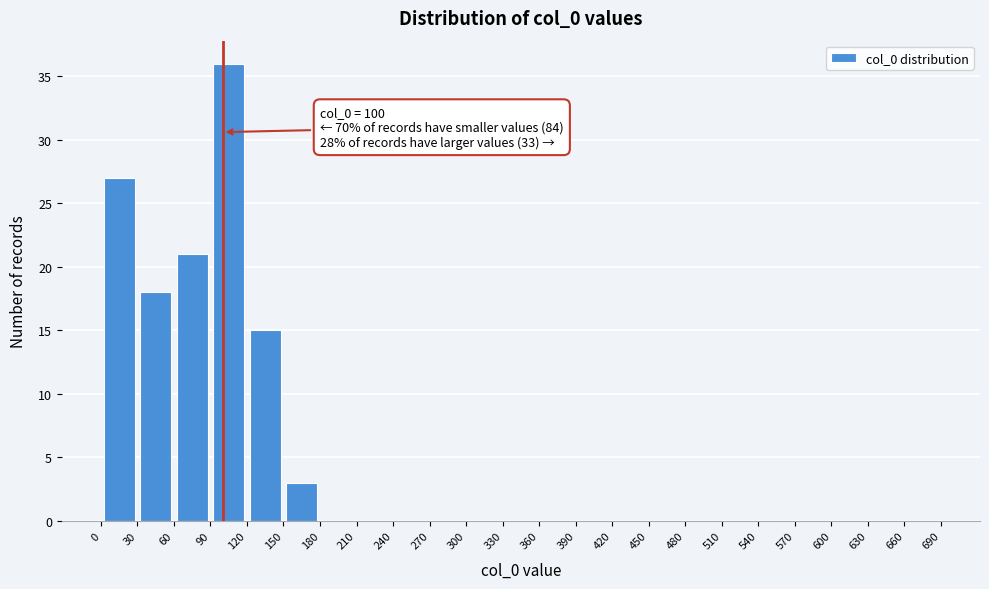

Which range on the x-axis has the tallest bar?

90 to 120